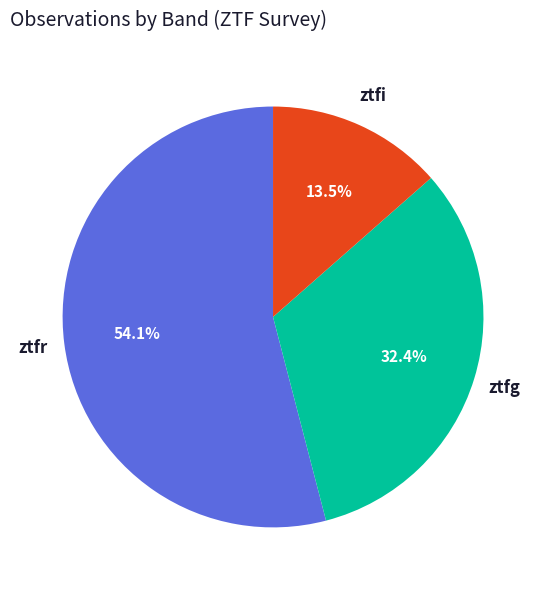

Is there any slice that represents more than half of the pie?

Yes